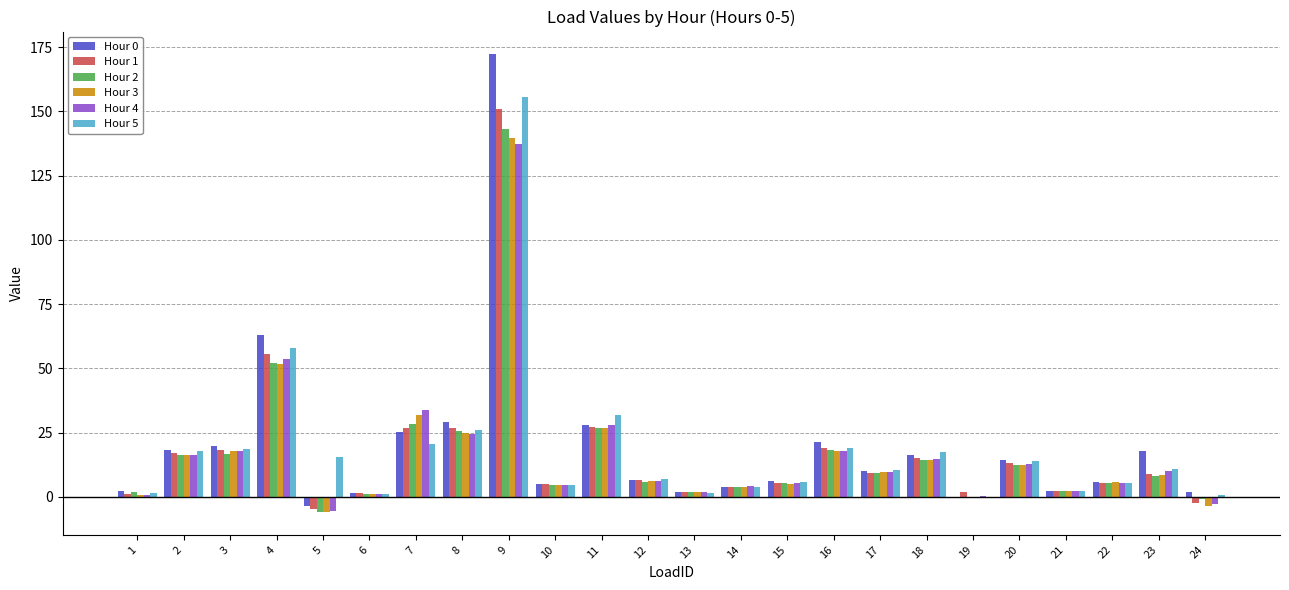

What is the highest value of the Hour 4 series?

137.2